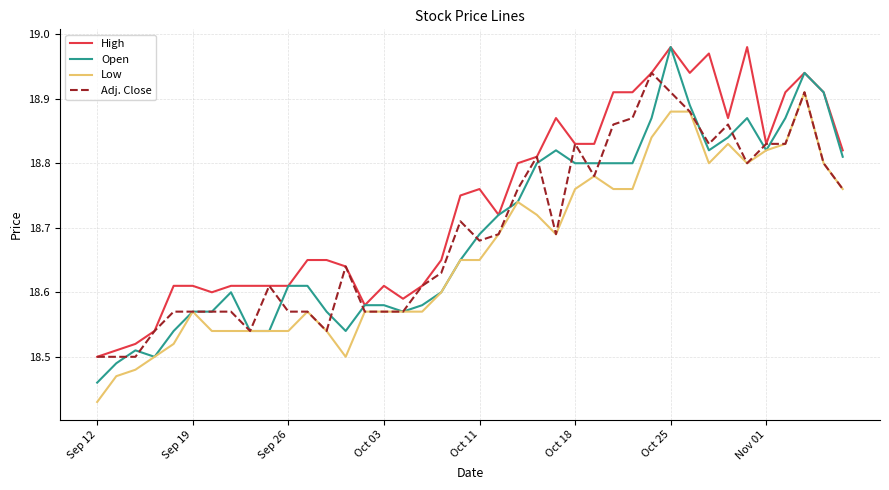

Which series has the largest total across all categories?

High